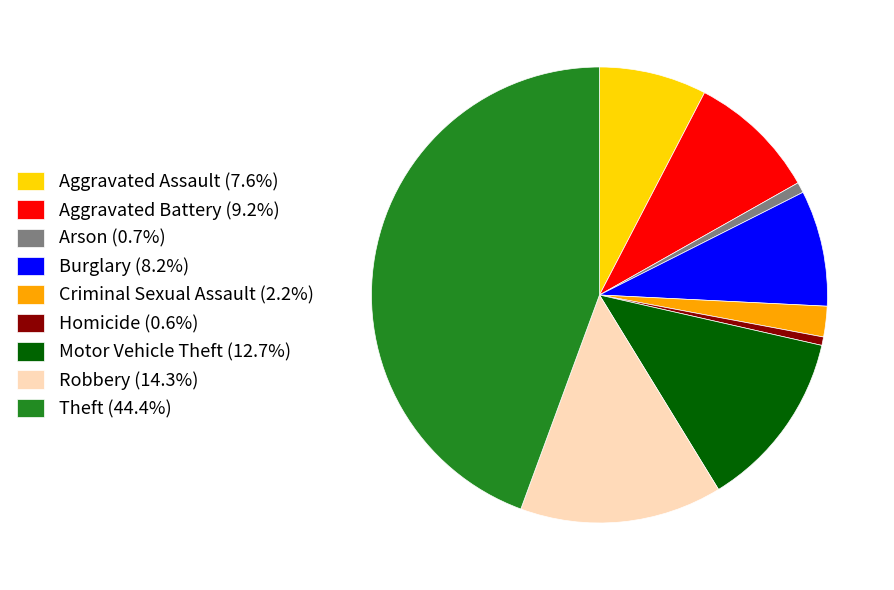

Which has a higher value, Burglary or Criminal Sexual Assault?

Burglary